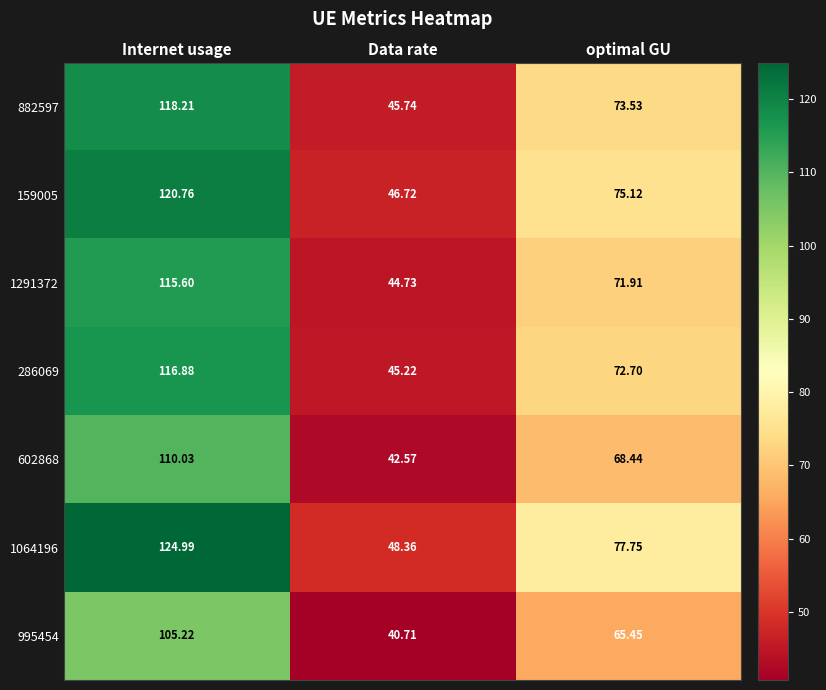

List the labels in order of 602868 value, largest first.

Internet usage, optimal GU, Data rate